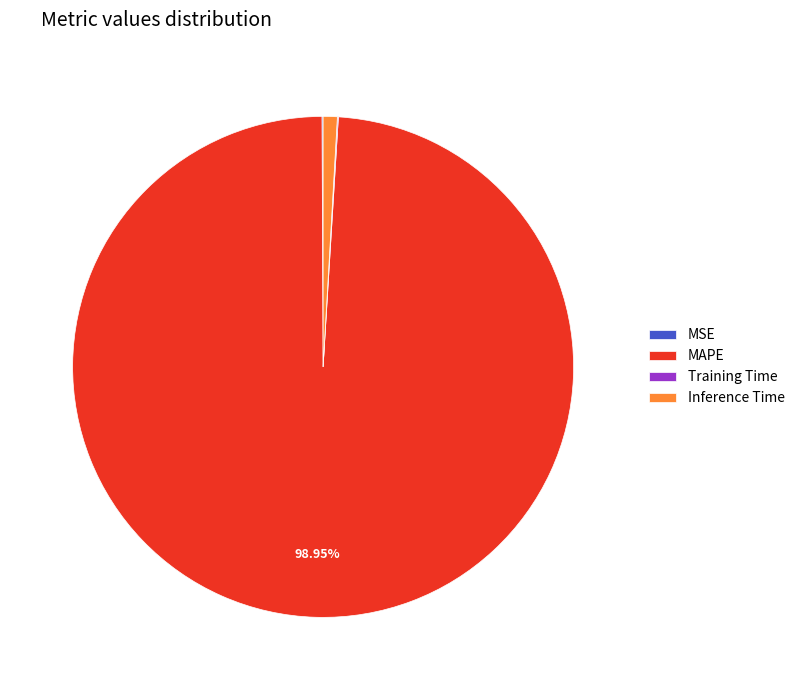

What is the largest slice in the pie chart?

MAPE